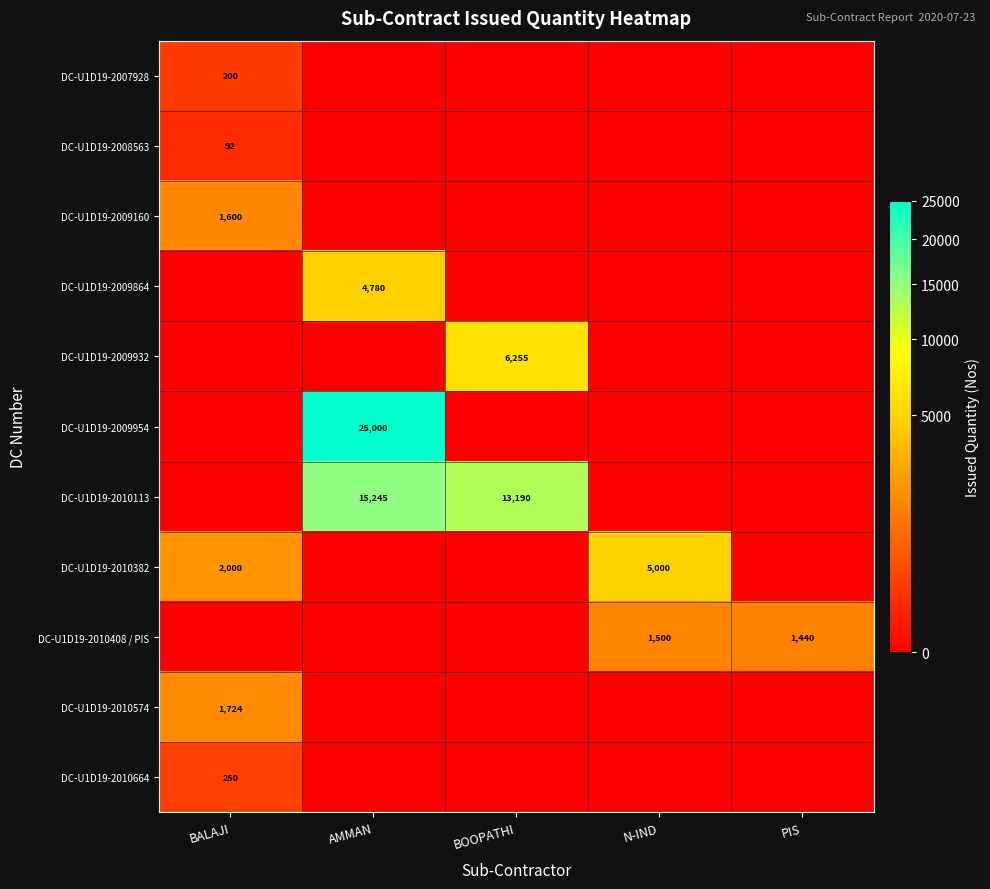

At which category does the chart reach its minimum across all series?

AMMAN